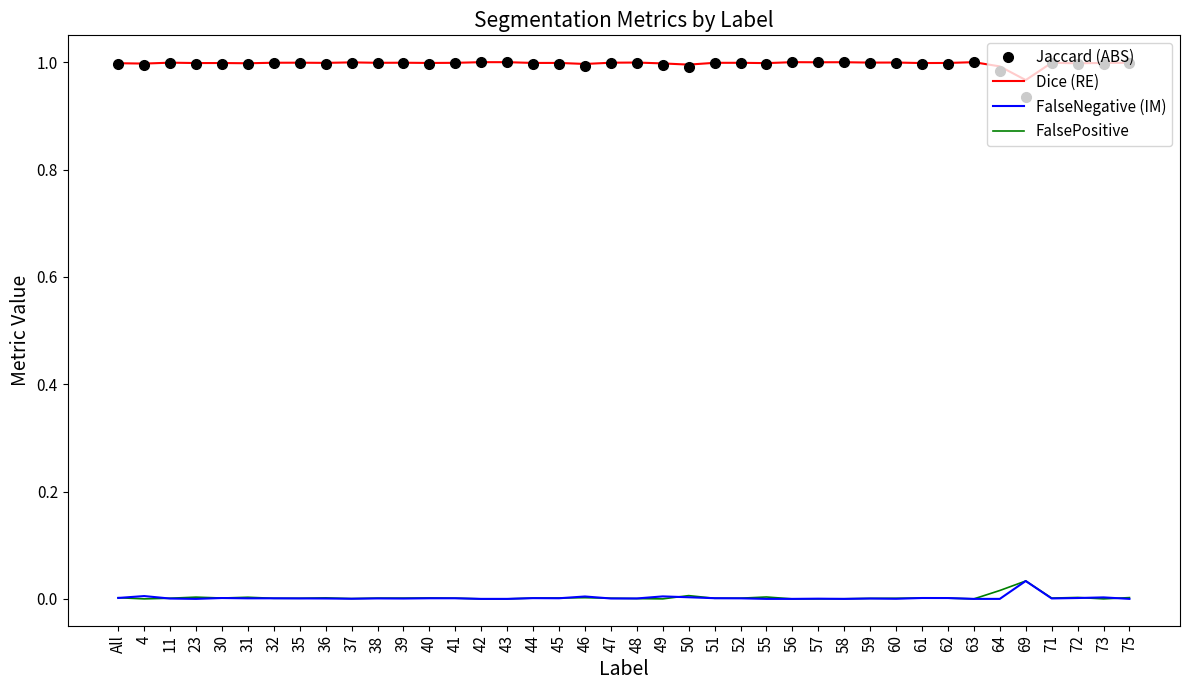

The Dice (RE) series shows 0.6 at 41. True or false?

False